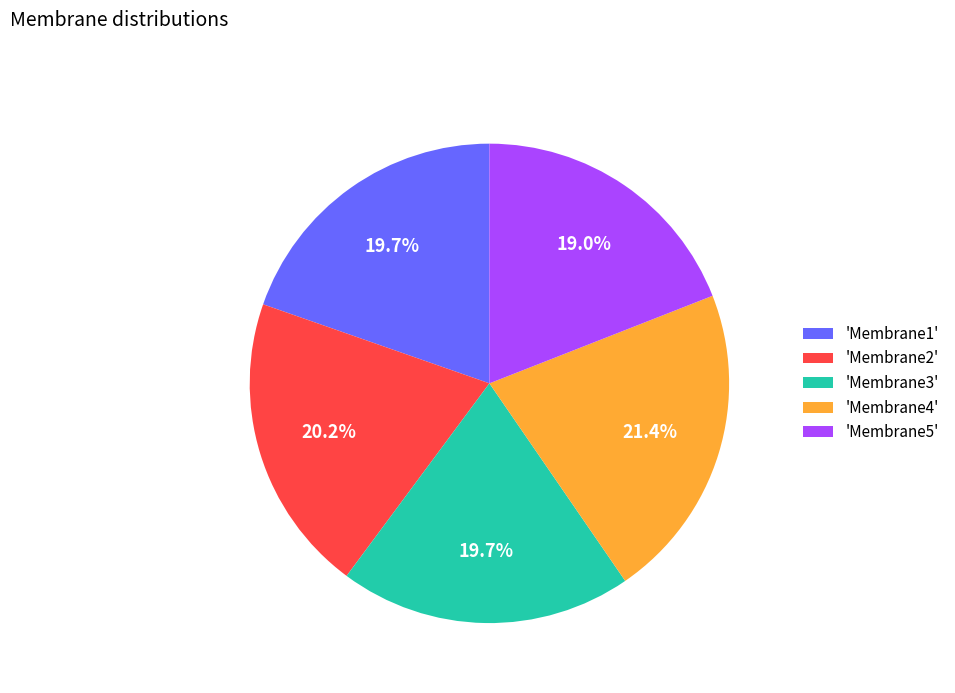

Is there any slice that represents more than half of the pie?

No